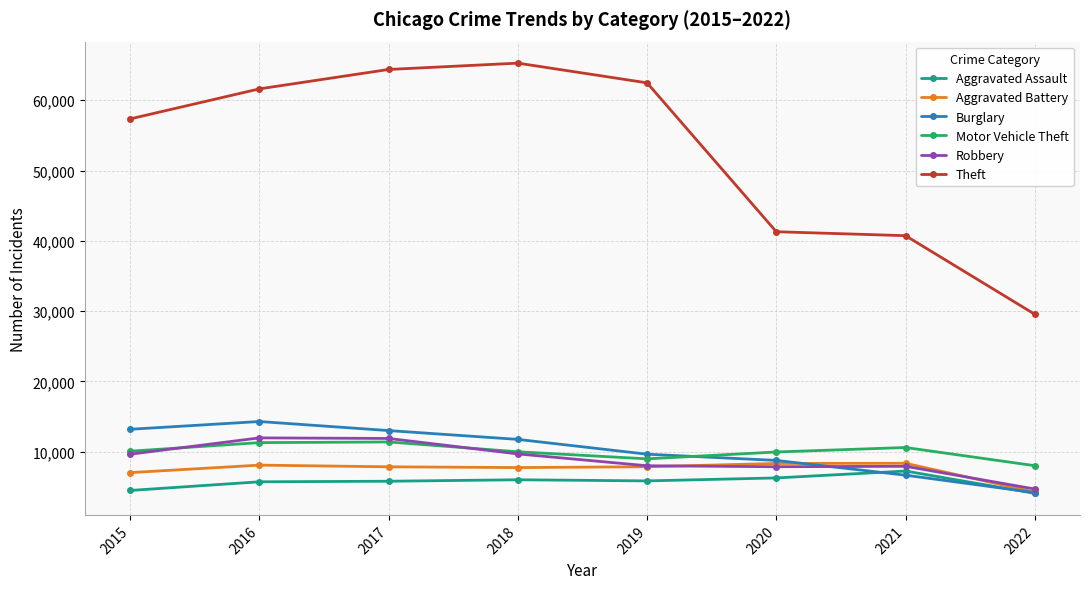

True or false: Burglary and Theft intersect in this chart.

False